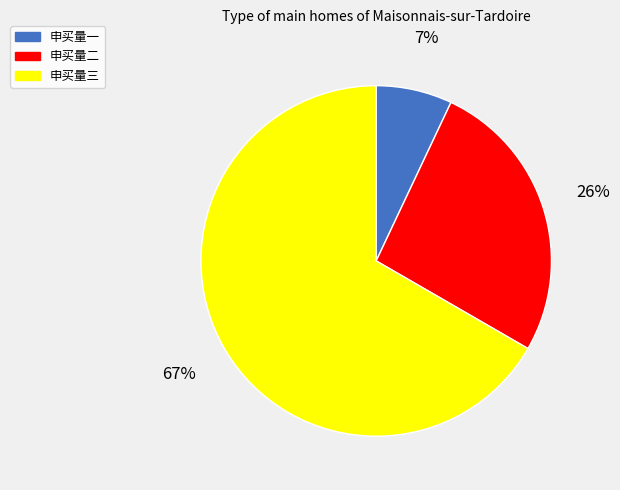

Rank the categories by value from highest to lowest.

申买量三, 申买量二, 申买量一